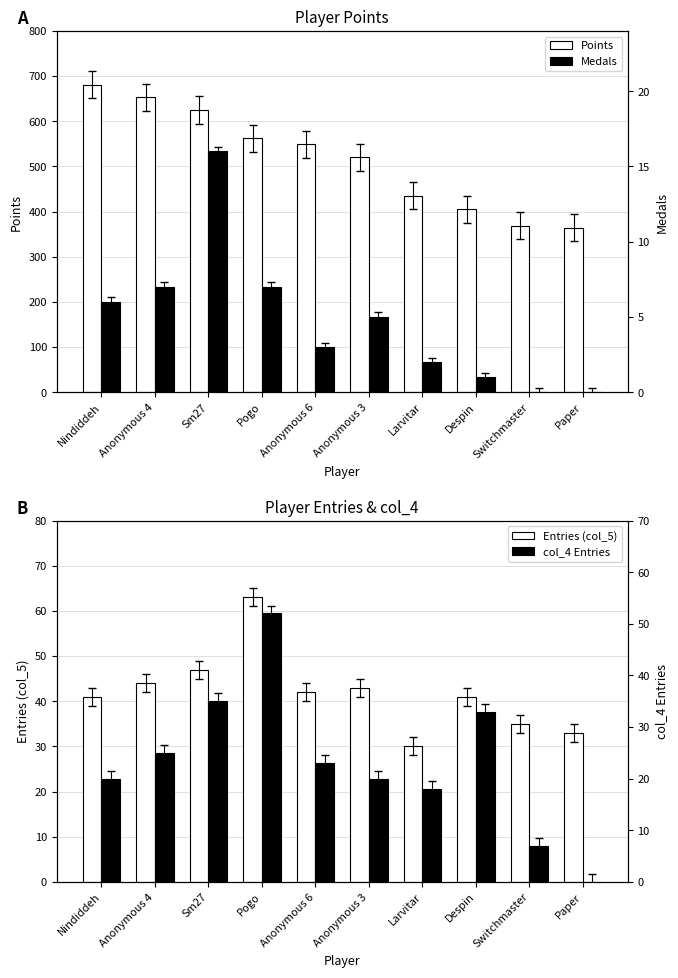

Count the number of categories in the chart.

10